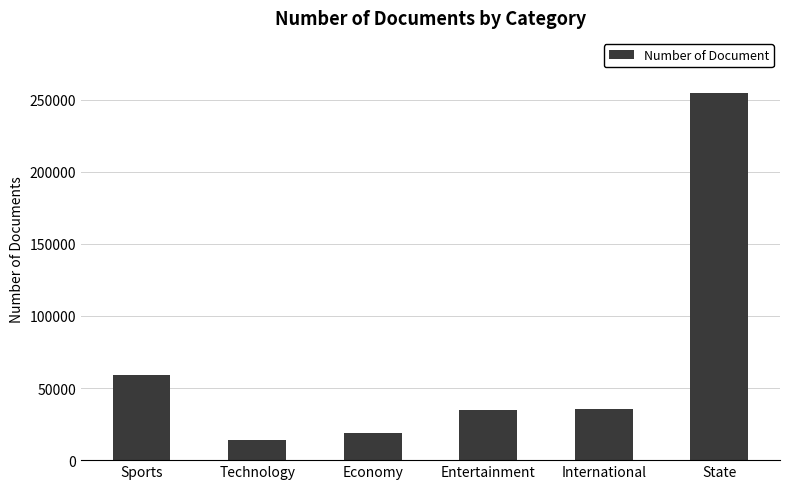

The chart shows a value of 35074 at Entertainment. True or false?

True